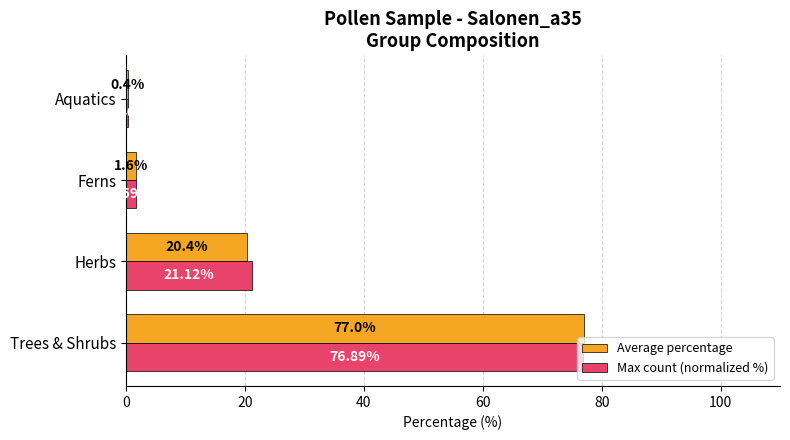

Between Trees & Shrubs and Ferns, which series saw the biggest shift?

Average percentage